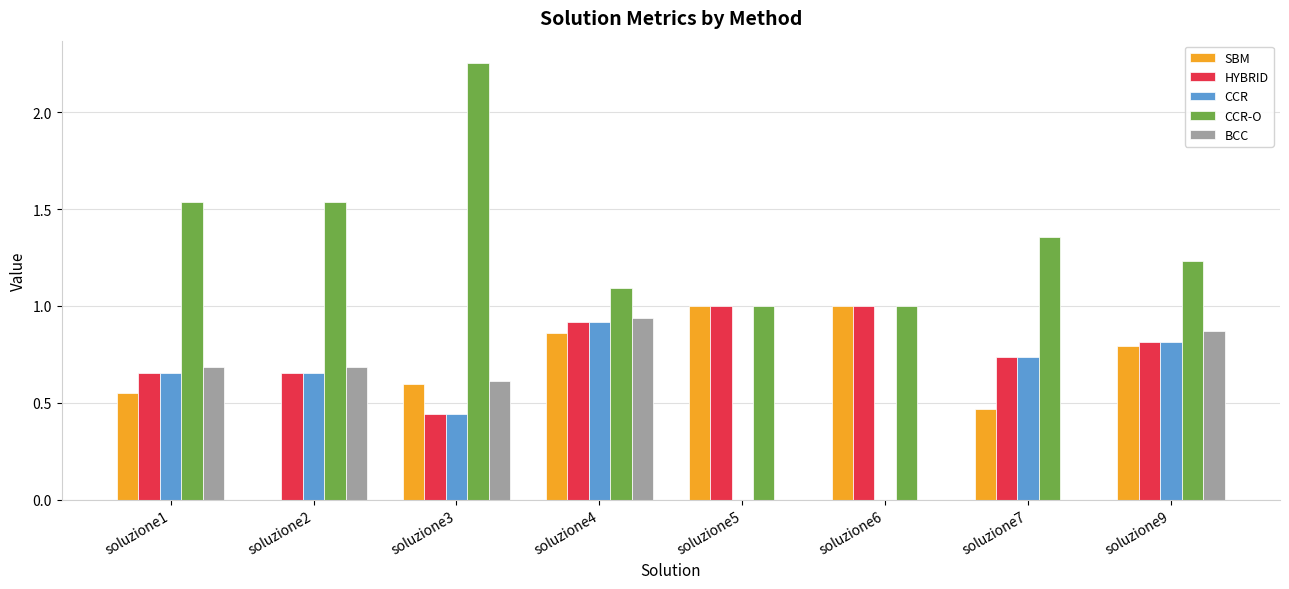

Is the value of HYBRID at soluzione3 greater than the value of SBM at soluzione9?

No